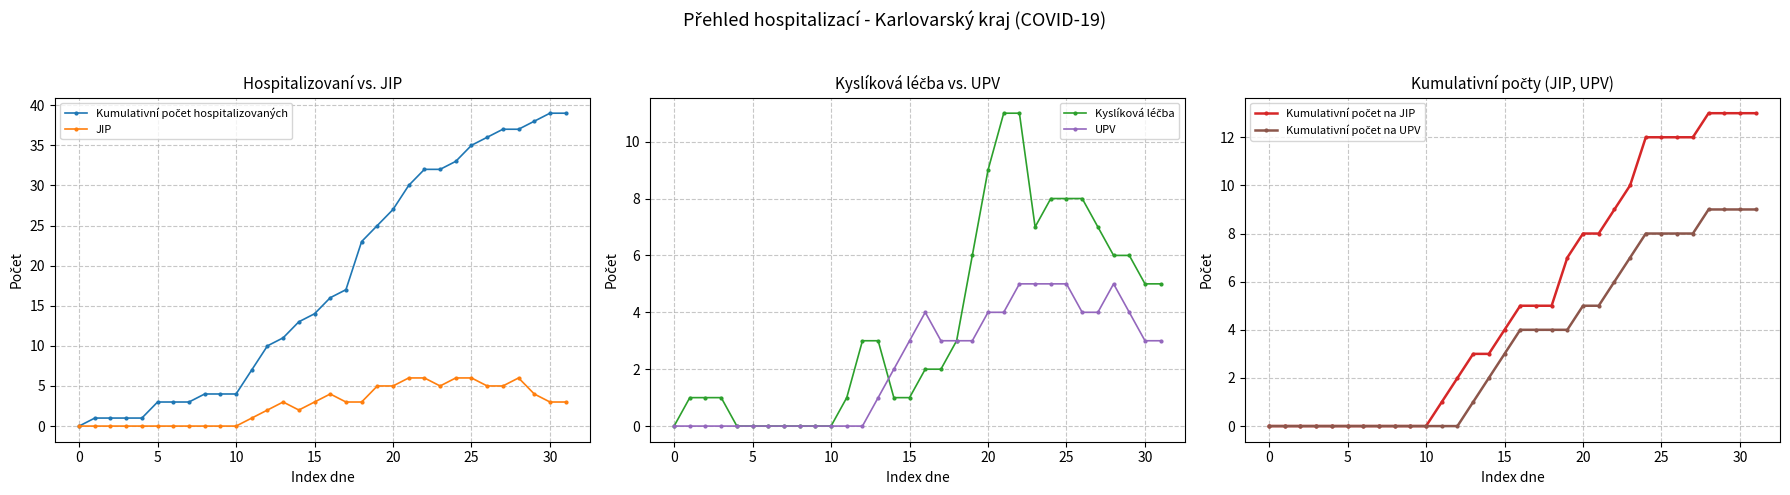

What is the value of the Kyslíková léčba point at the 29th from the left?

6